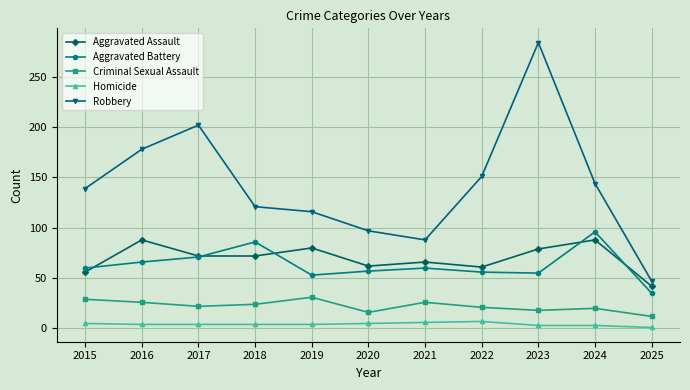

True or false: Robbery and Homicide intersect in this chart.

False